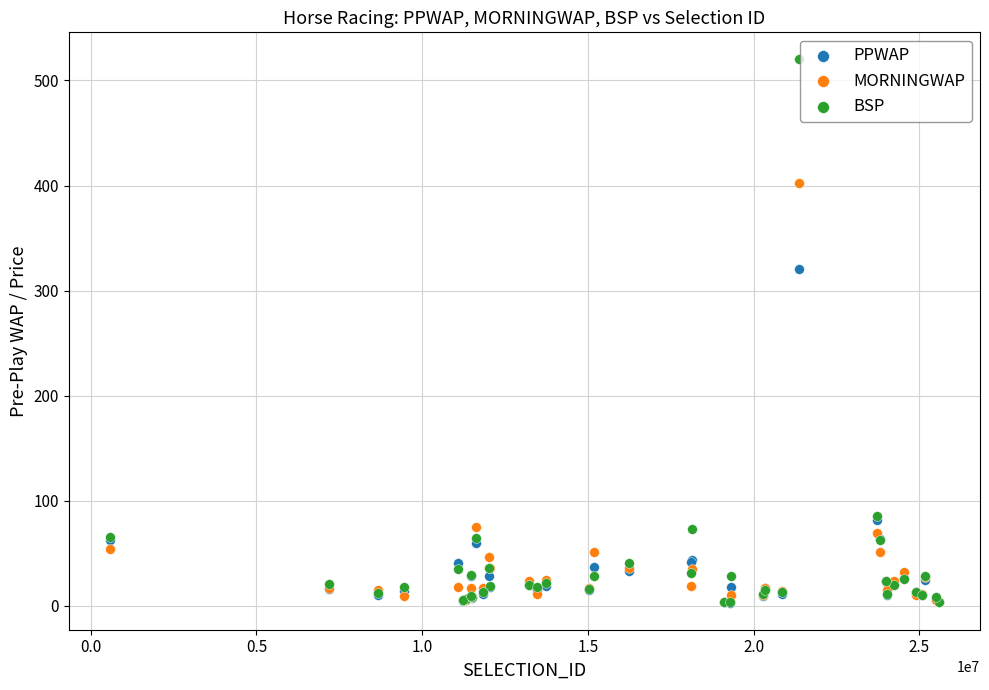

Across all series, what Y value is closest to 261?

320.4